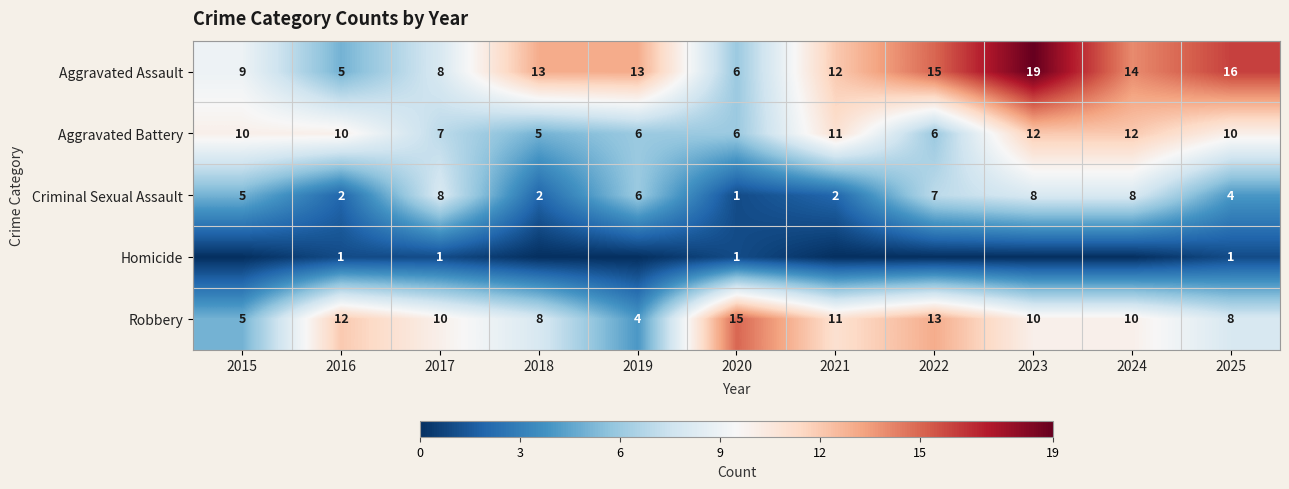

How many data points in Robbery are less than 10?

4